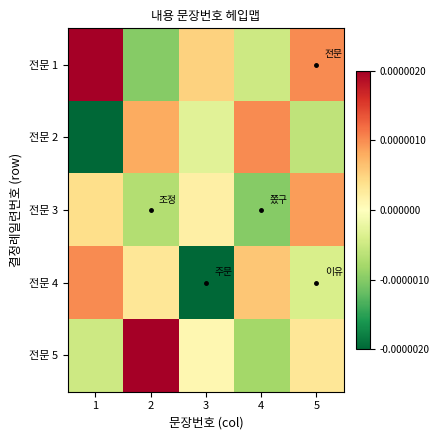

List the series in order of their peak value, lowest first.

전문 3, 전문 2, 전문 4, 전문 1, 전문 5